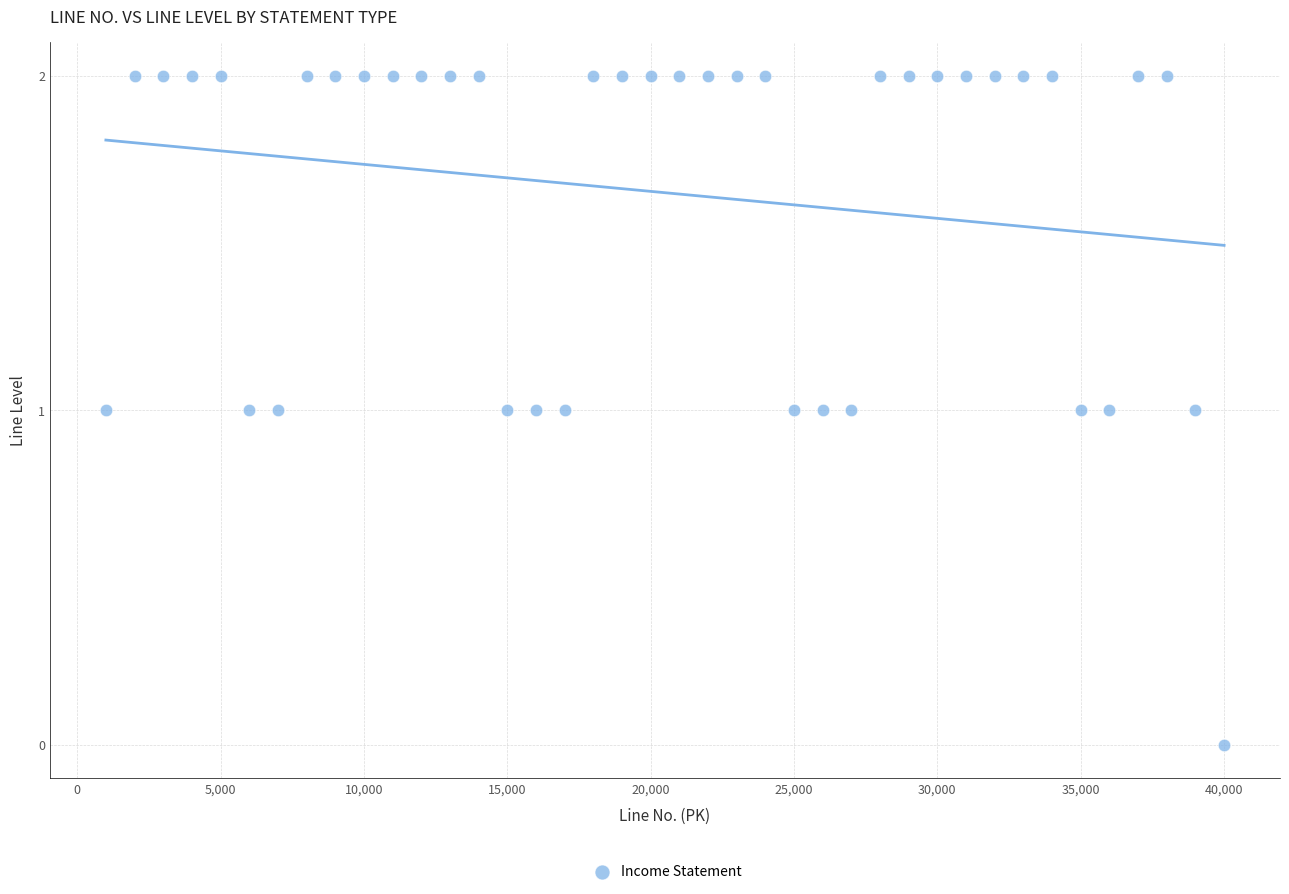

What is the range of X values (max minus min)?

39000